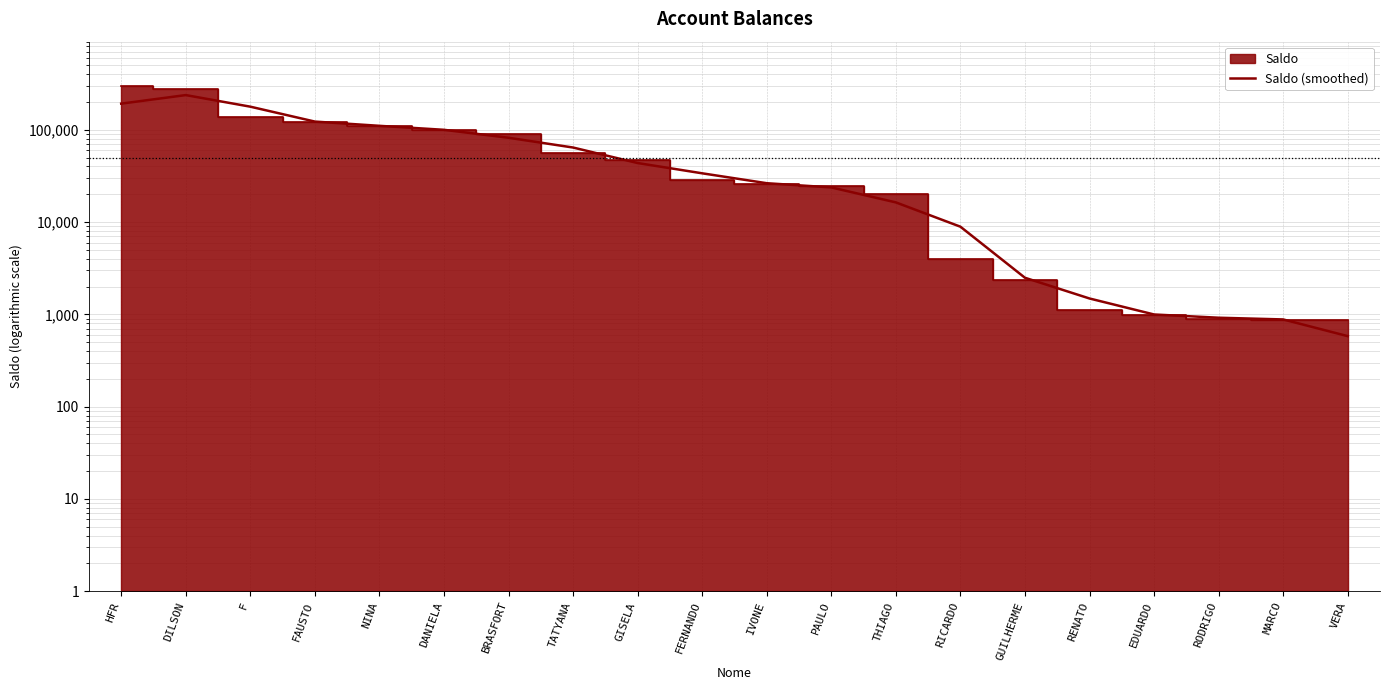

True or false: the data shows 23722.9 at PAULO.

True